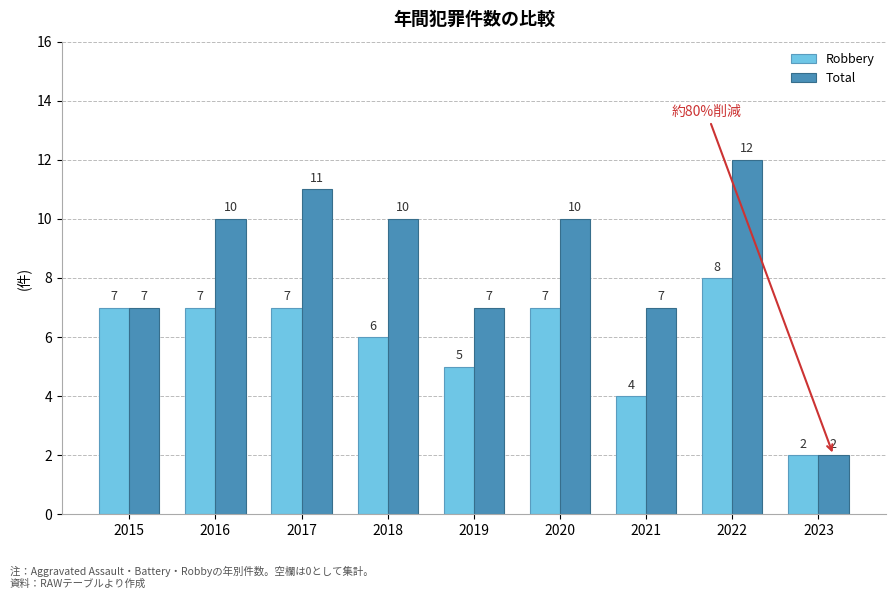

Read the Robbery value at 2022.

8